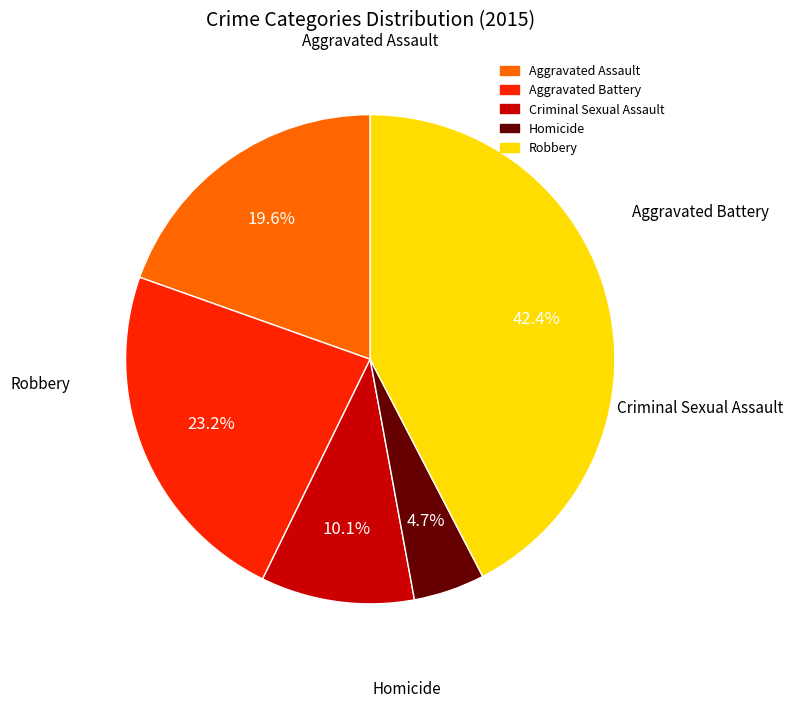

To the nearest percent, what portion does Robbery represent?

42%